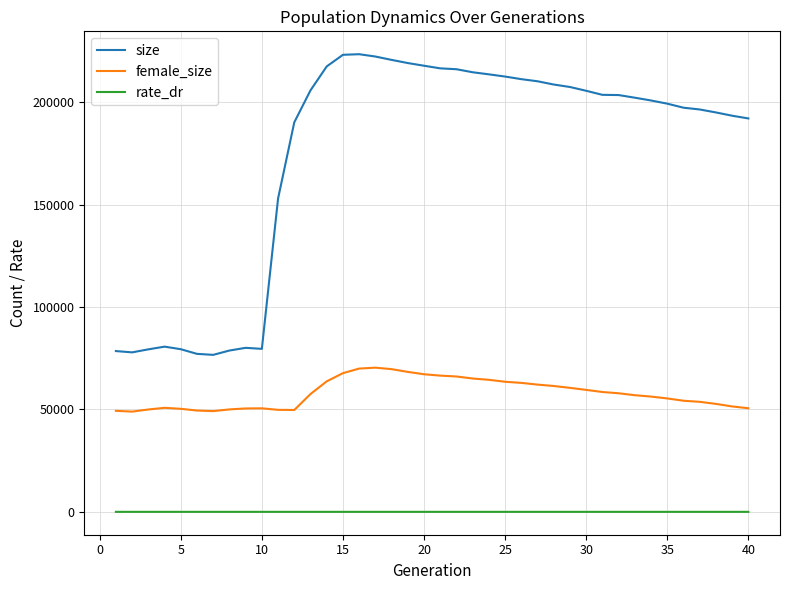

True or false: size and rate_dr cross at least once.

False